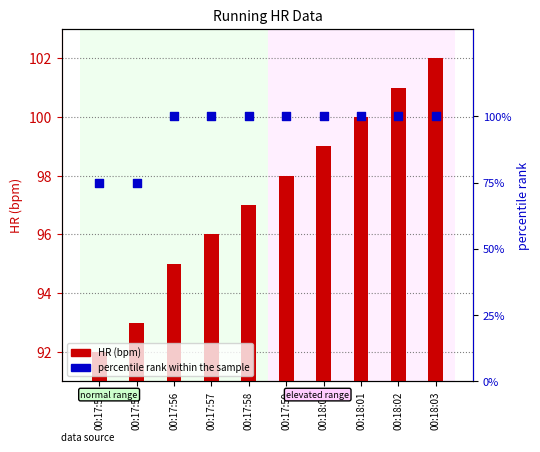

Which series has the largest total across all categories?

HR (bpm)